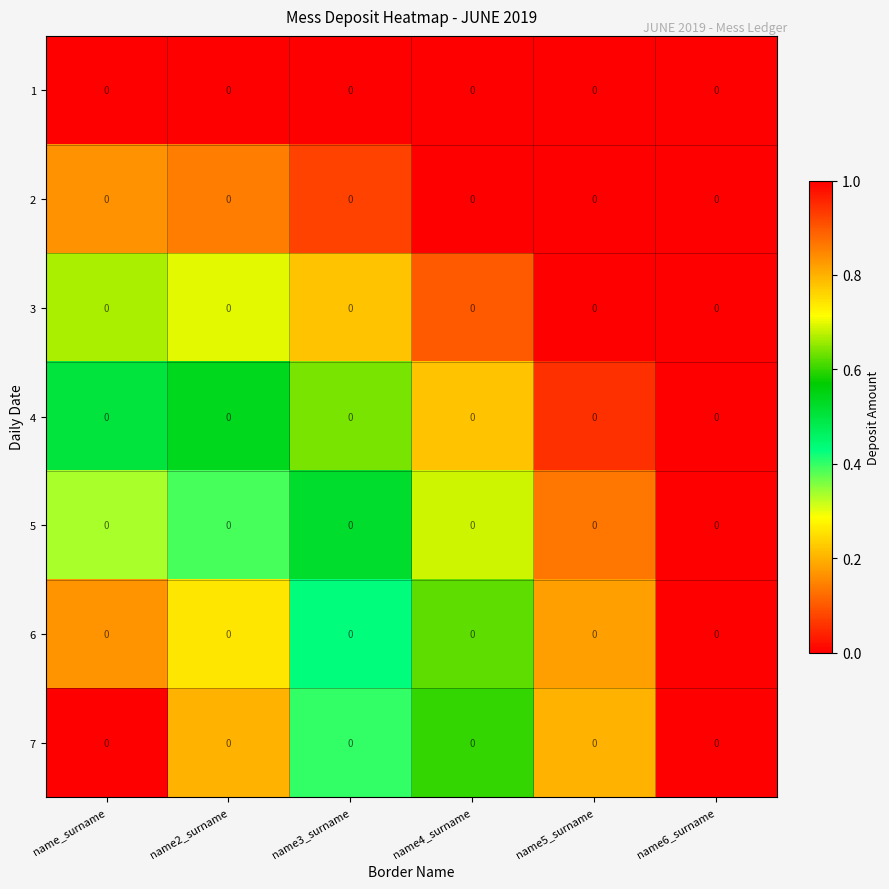

True or false: 5 has a value of 0.3 at name5_surname.

False